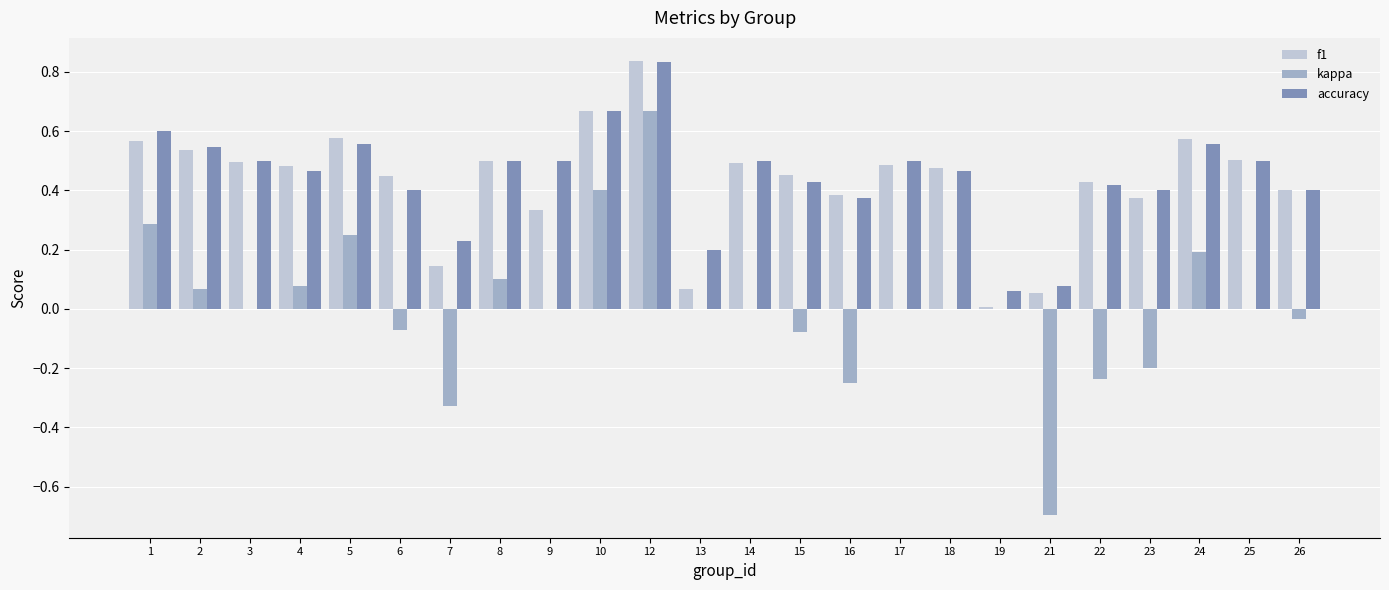

Are the bars horizontal?

No